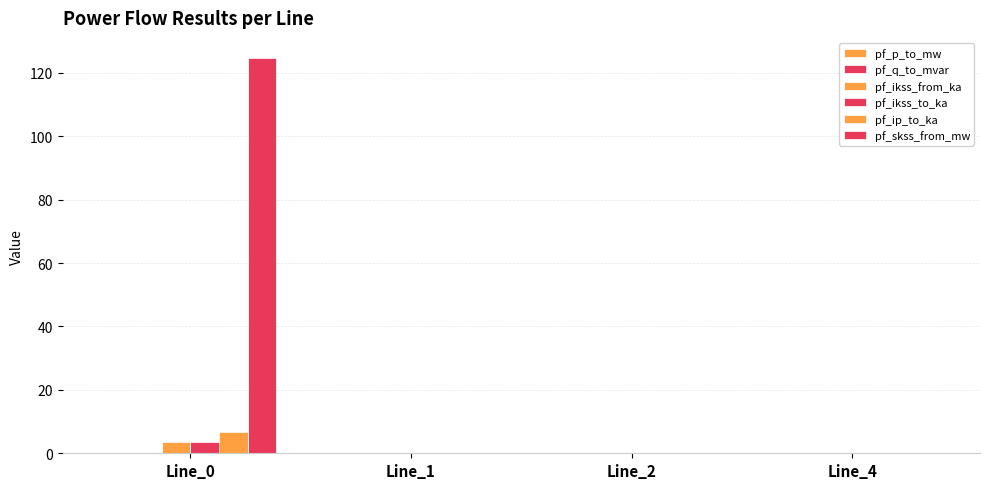

How many groups of bars are there?

4